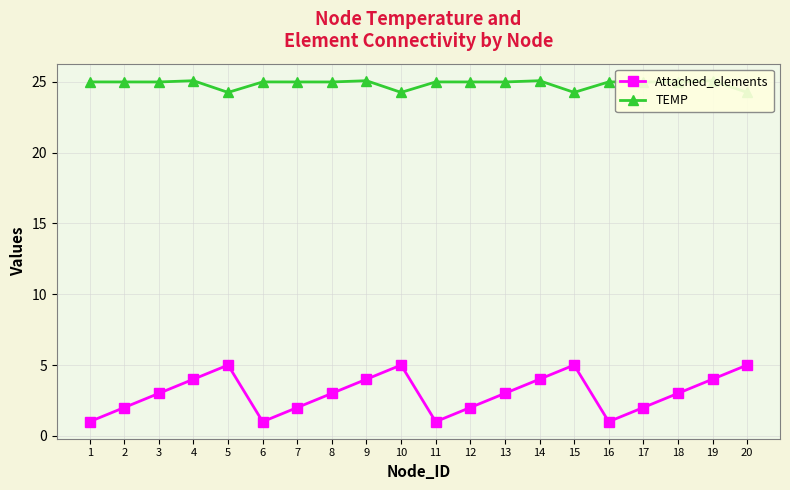

Rank the series at 10 from lowest to highest value.

Attached_elements, TEMP